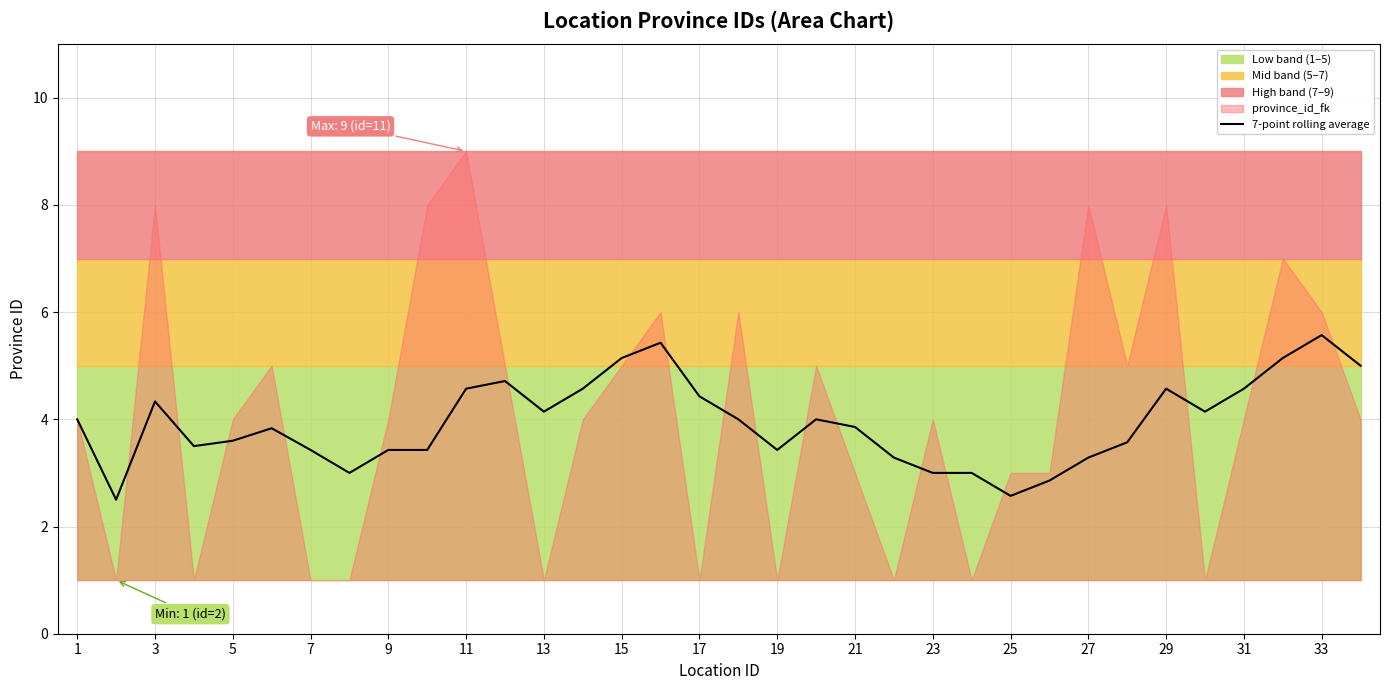

What is the minimum value for 7-point rolling average?

2.5